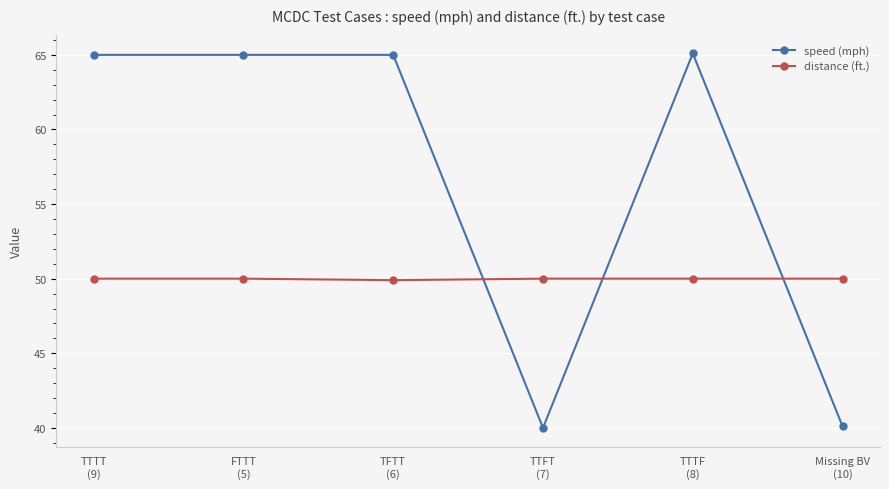

How many categories are shown in the chart?

6